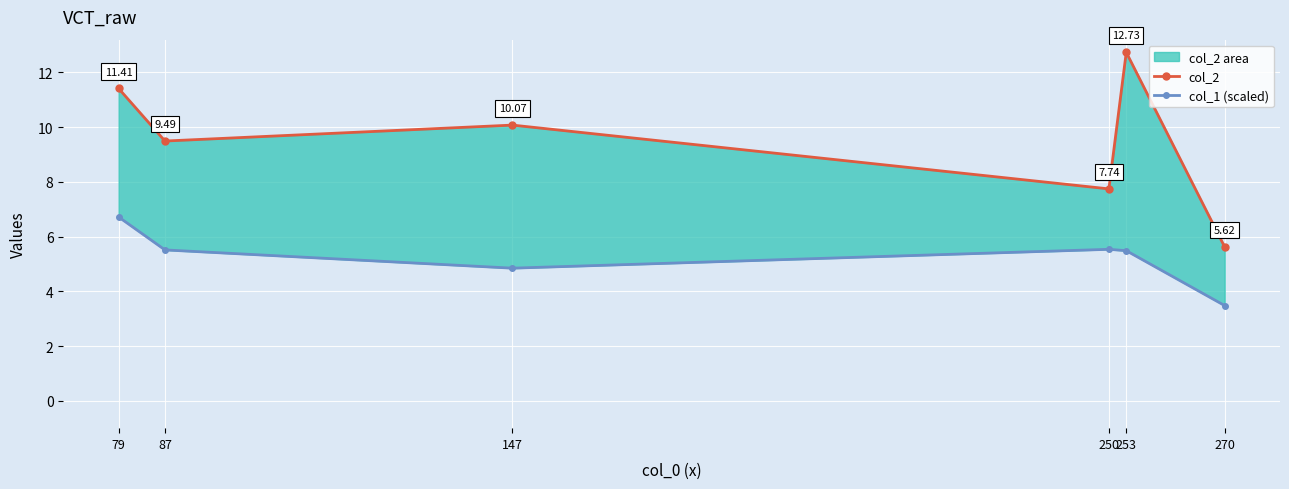

At which category does col_2 reach its first local valley?

87